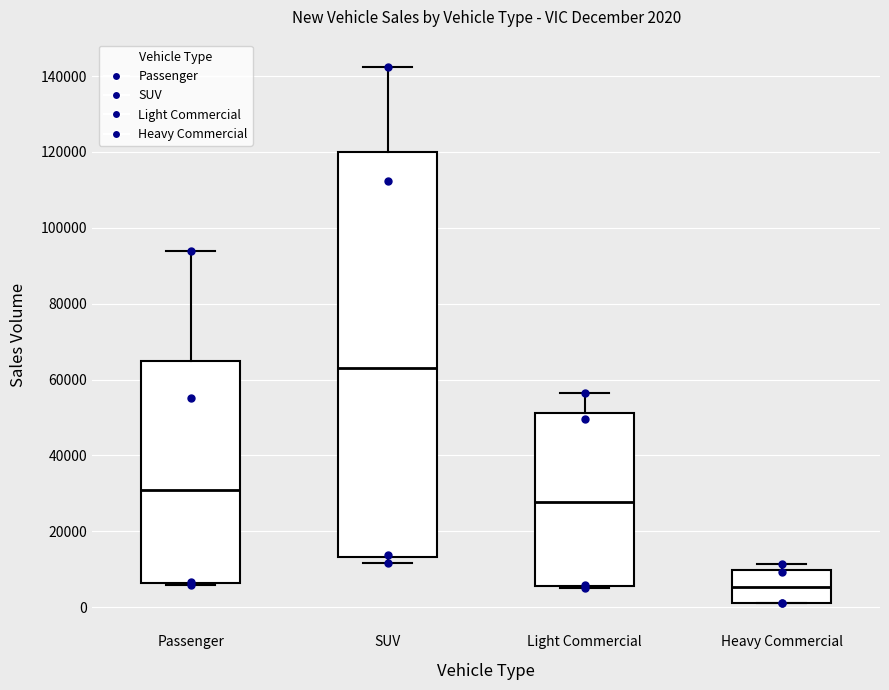

Which box's median line is the lowest?

Heavy Commercial